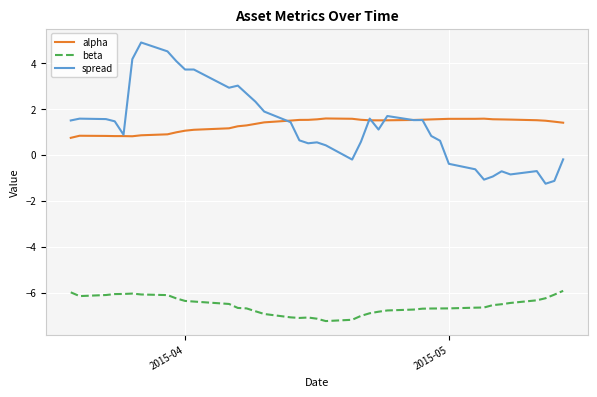

Which series has the widest spread of values?

spread